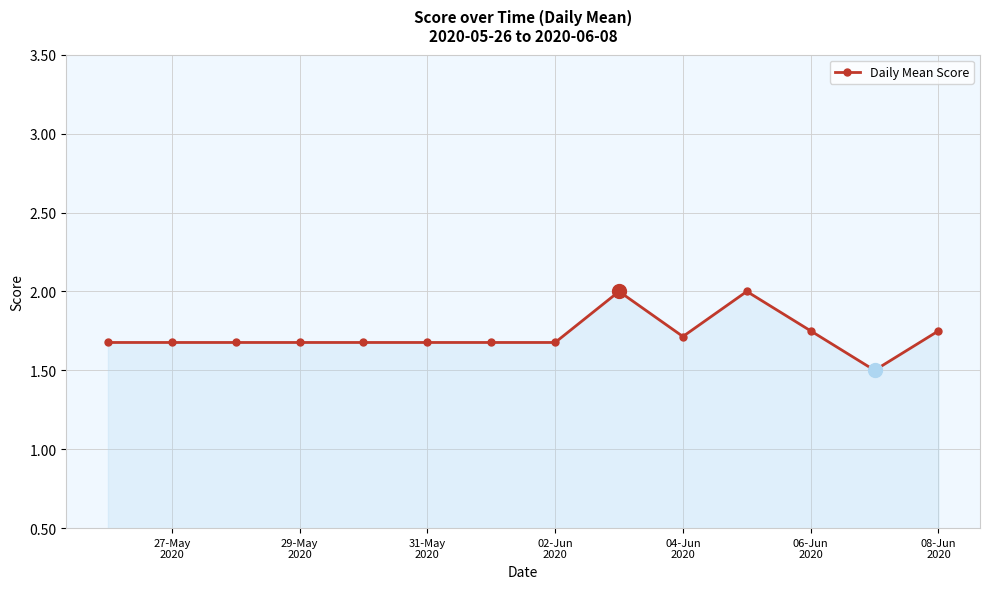

True or false: the data has more than 1 interior local peaks.

True